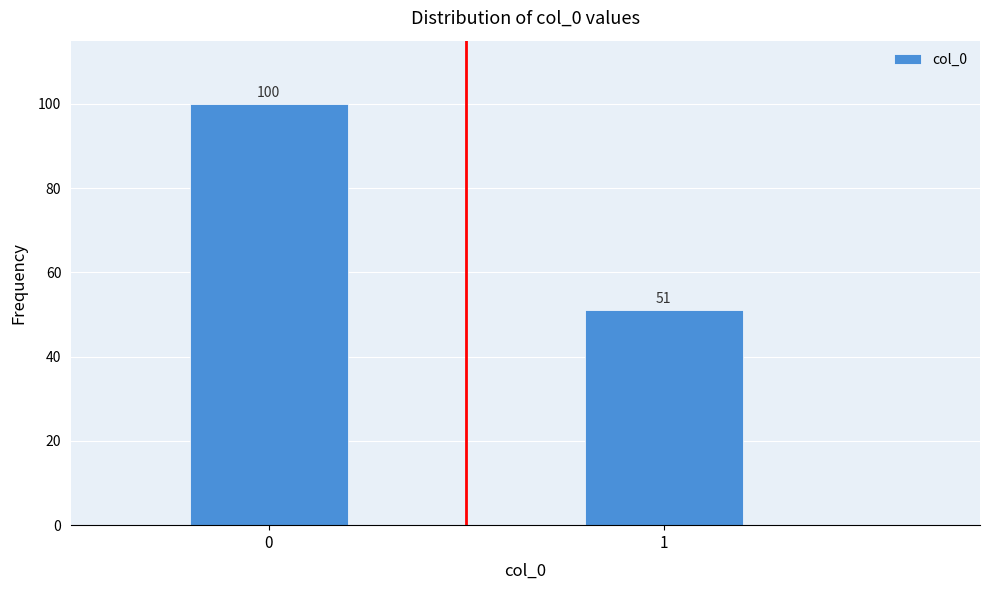

Reading left to right, extract all data points from this chart.

100	51